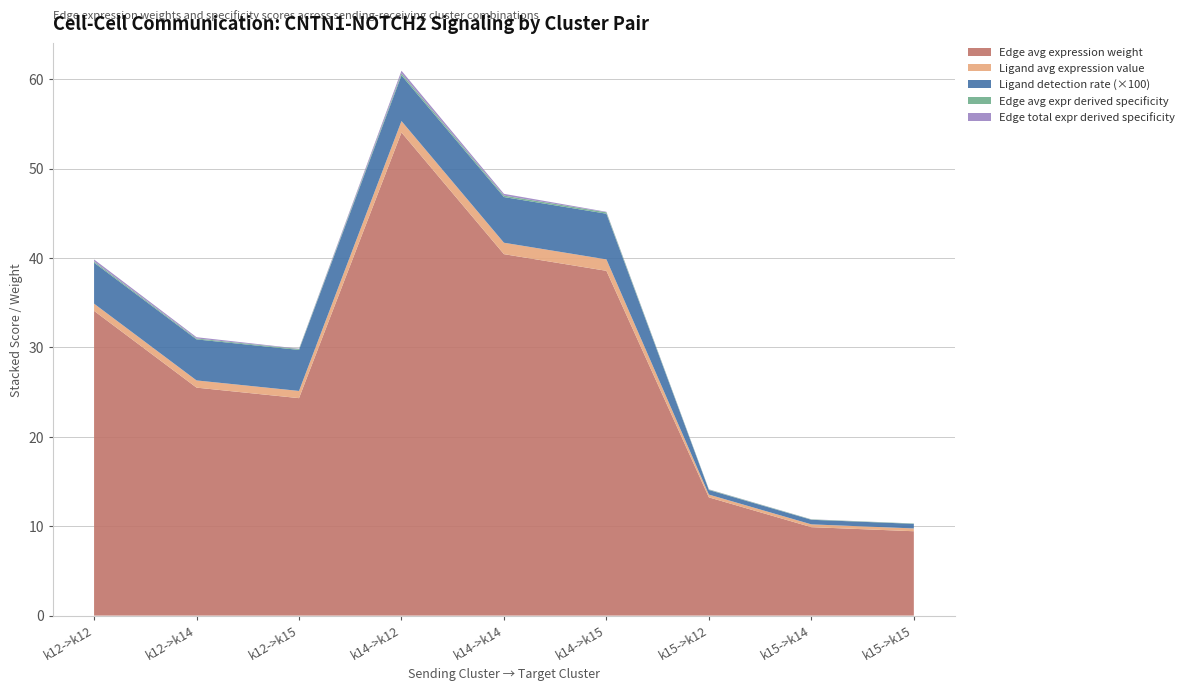

Reading left to right, transcribe all the data shown in this chart.

Edge average expression weight: k12->k12=34.1	k12->k14=25.5	k12->k15=24.3	k14->k12=54.0	k14->k14=40.4	k14->k15=38.6	k15->k12=13.2	k15->k14=9.9	k15->k15=9.4
Ligand average expression value: k12->k12=0.8	k12->k14=0.8	k12->k15=0.8	k14->k12=1.3	k14->k14=1.3	k14->k15=1.3	k15->k12=0.3	k15->k14=0.3	k15->k15=0.3
Ligand detection rate: k12->k12=0.0	k12->k14=0.0	k12->k15=0.0	k14->k12=0.1	k14->k14=0.1	k14->k15=0.1	k15->k12=0.0	k15->k14=0.0	k15->k15=0.0
Edge average expression derived specificity: k12->k12=0.1	k12->k14=0.1	k12->k15=0.1	k14->k12=0.2	k14->k14=0.2	k14->k15=0.2	k15->k12=0.1	k15->k14=0.0	k15->k15=0.0
Edge total expression derived specificity: k12->k12=0.2	k12->k14=0.1	k12->k15=0.0	k14->k12=0.3	k14->k14=0.2	k14->k15=0.1	k15->k12=0.0	k15->k14=0.0	k15->k15=0.0
Ligand detection rate (scaled): k12->k12=4.6	k12->k14=4.6	k12->k15=4.6	k14->k12=5.1	k14->k14=5.1	k14->k15=5.1	k15->k12=0.5	k15->k14=0.5	k15->k15=0.5